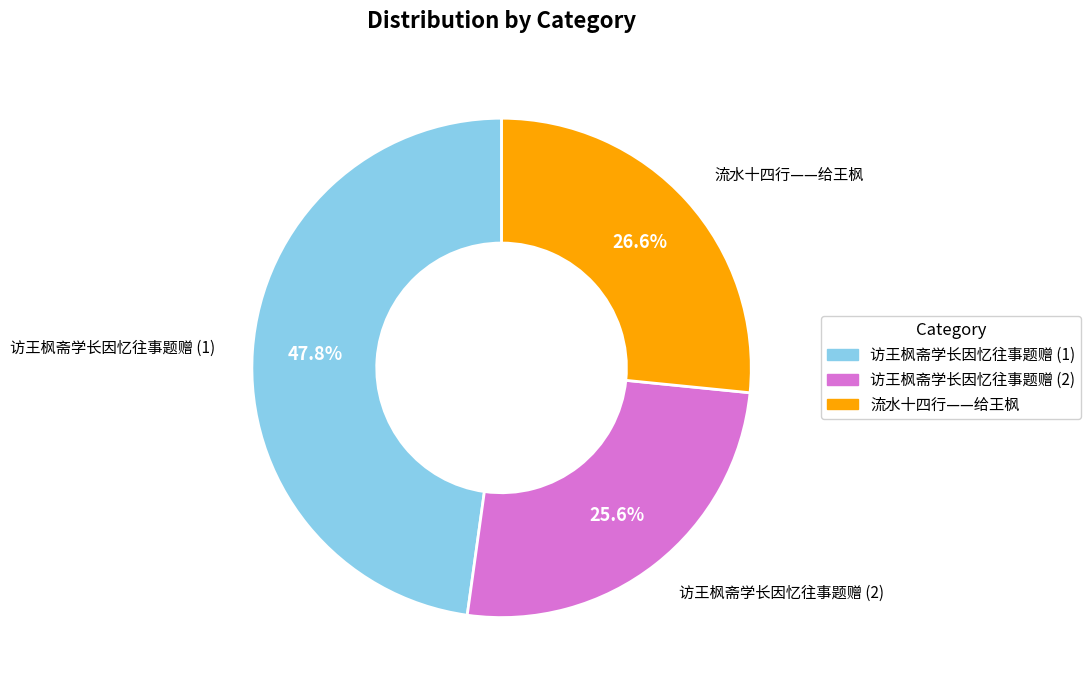

Does any single category account for the majority?

No